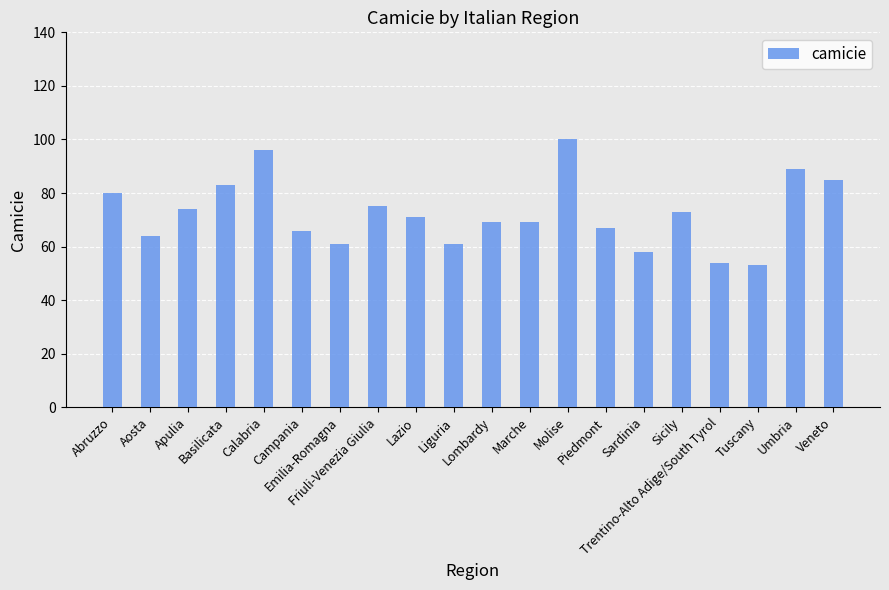

What is the greatest value displayed?

100